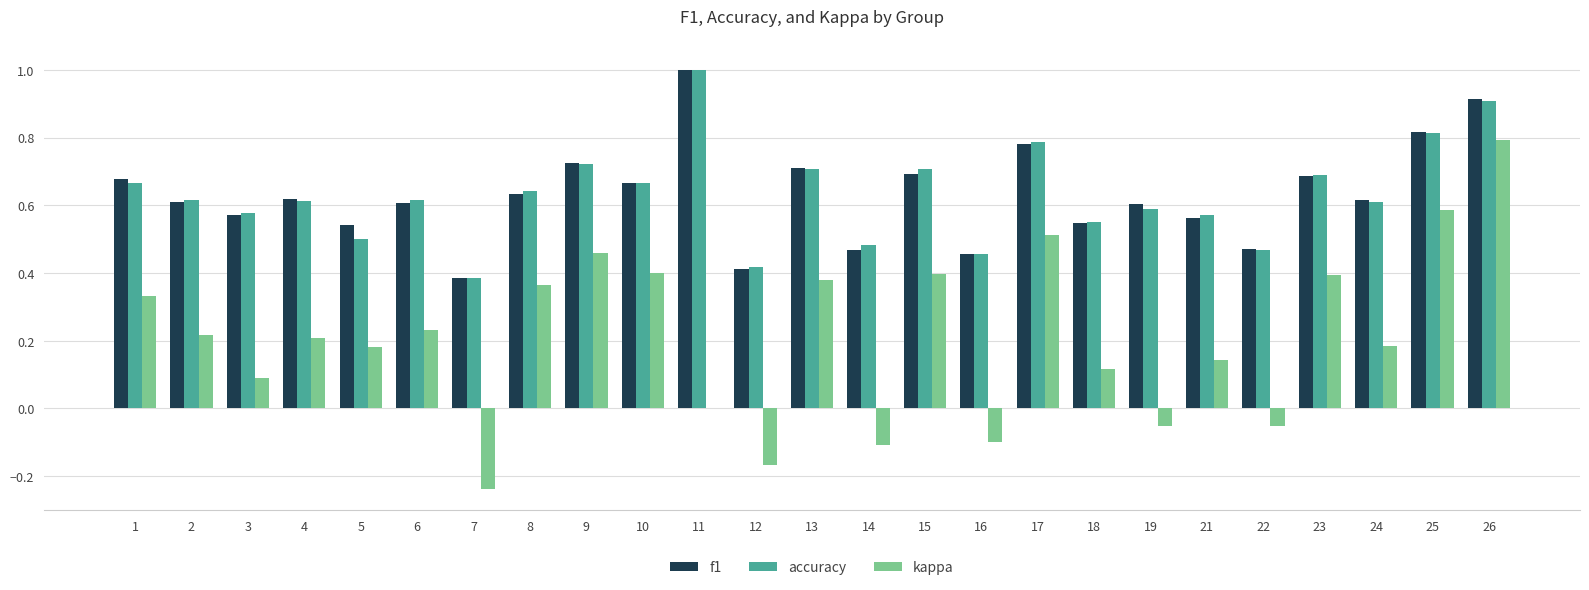

Which category has the highest value across all series?

11